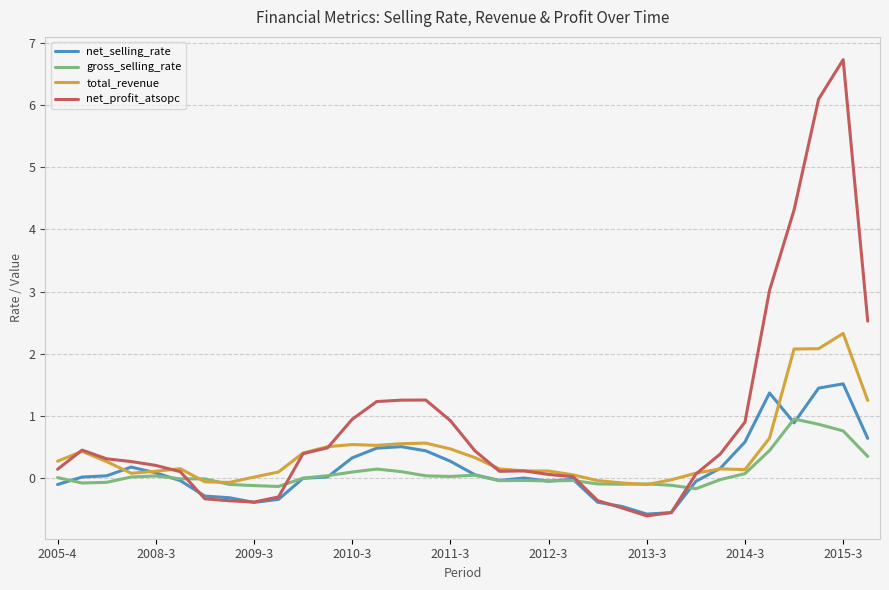

List the series in order of their peak value, lowest first.

gross_selling_rate, net_selling_rate, total_revenue, net_profit_atsopc